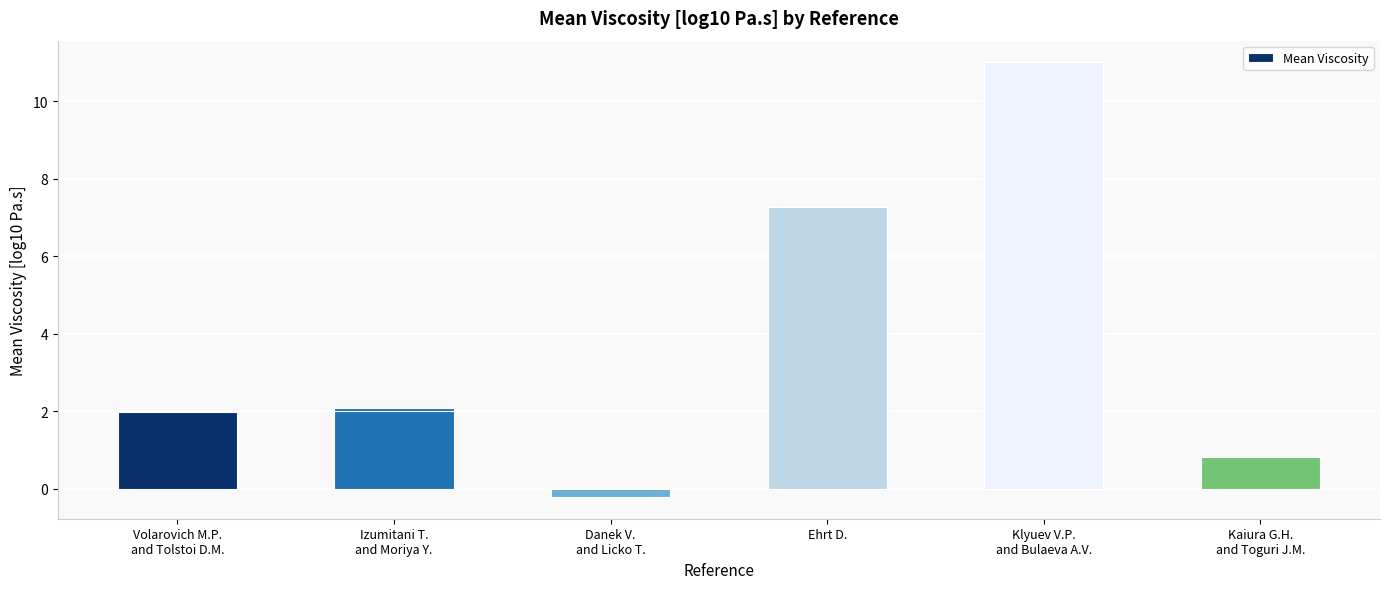

What is the label of the 1st bar from the right?

Kaiura G.H.
and Toguri J.M.